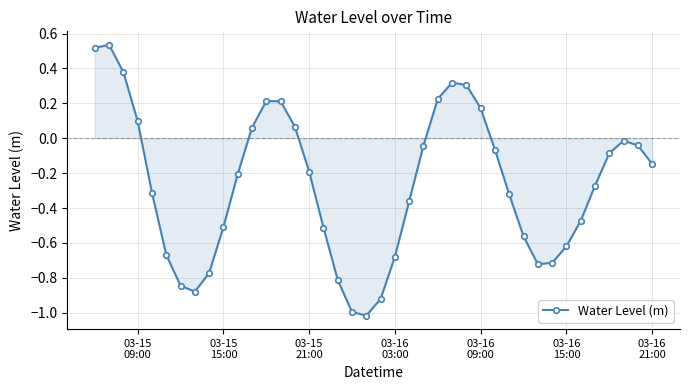

What is the minimum value shown in the chart?

-1.0